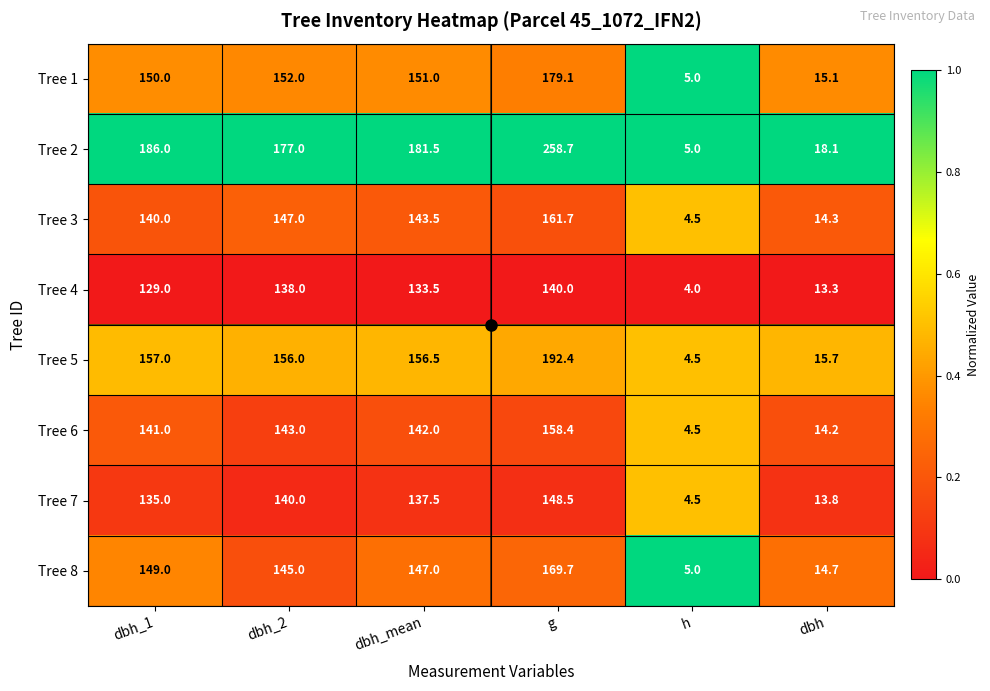

Which series changed the most between dbh_mean and h?

Tree 2